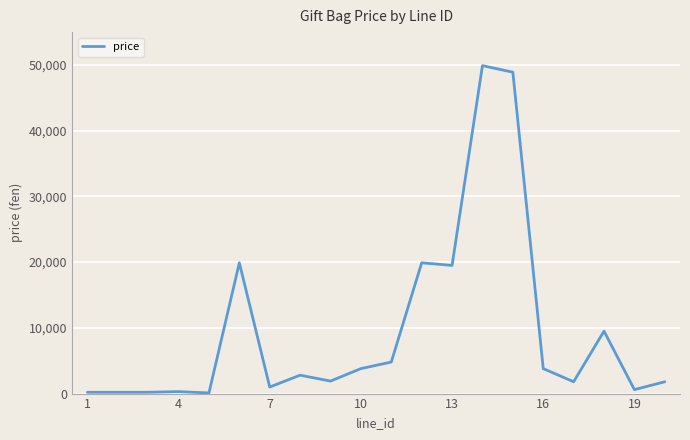

What is the greatest value displayed?

49900